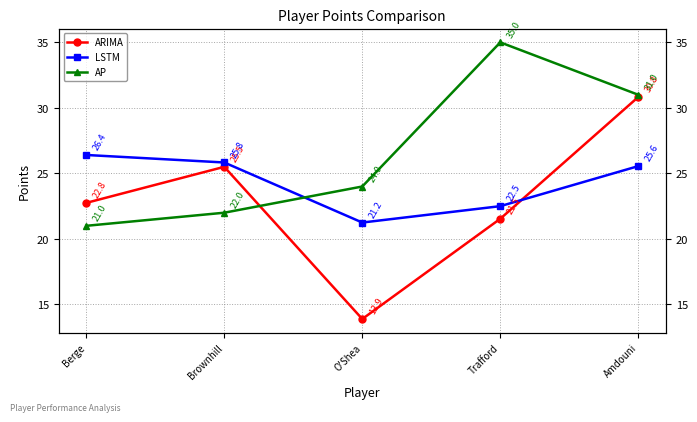

What is the difference between the second highest and second lowest values in the ARIMA series?

4.0